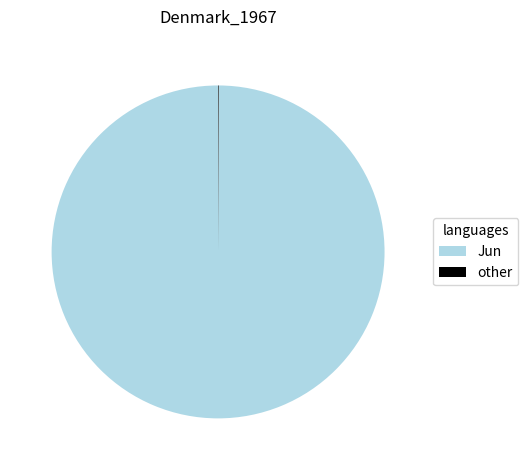

Which category accounts for the majority?

Jun